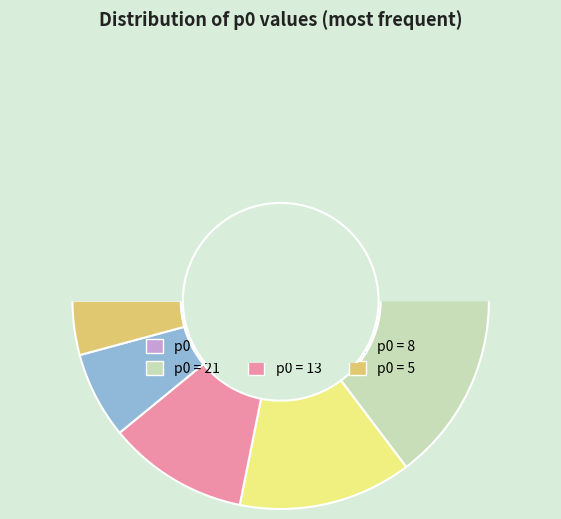

To the nearest percent, what is the average slice percentage?

17%